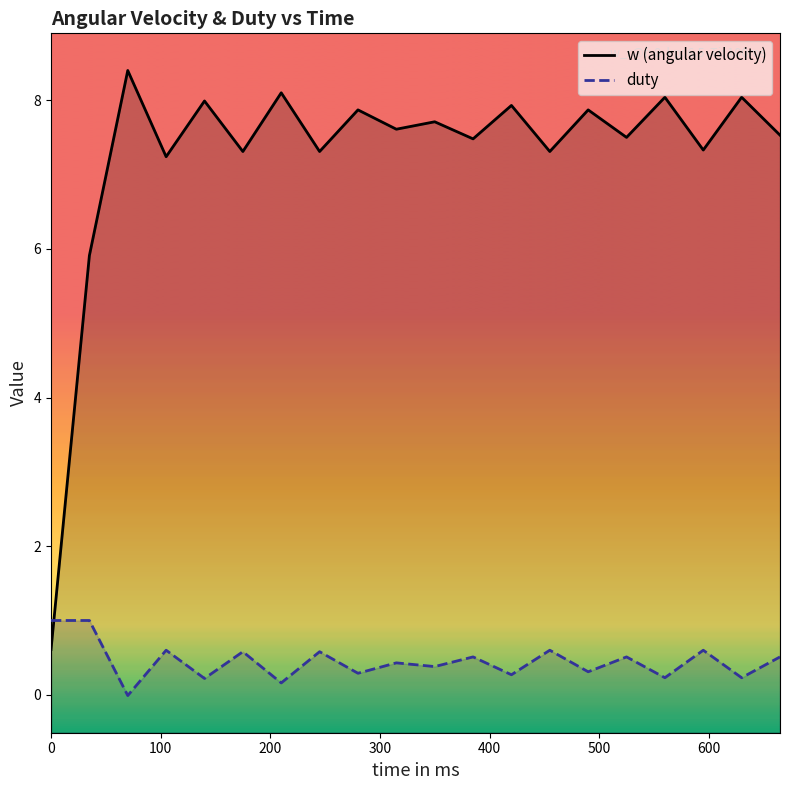

What is the lowest value of the w (angular velocity) series?

0.6